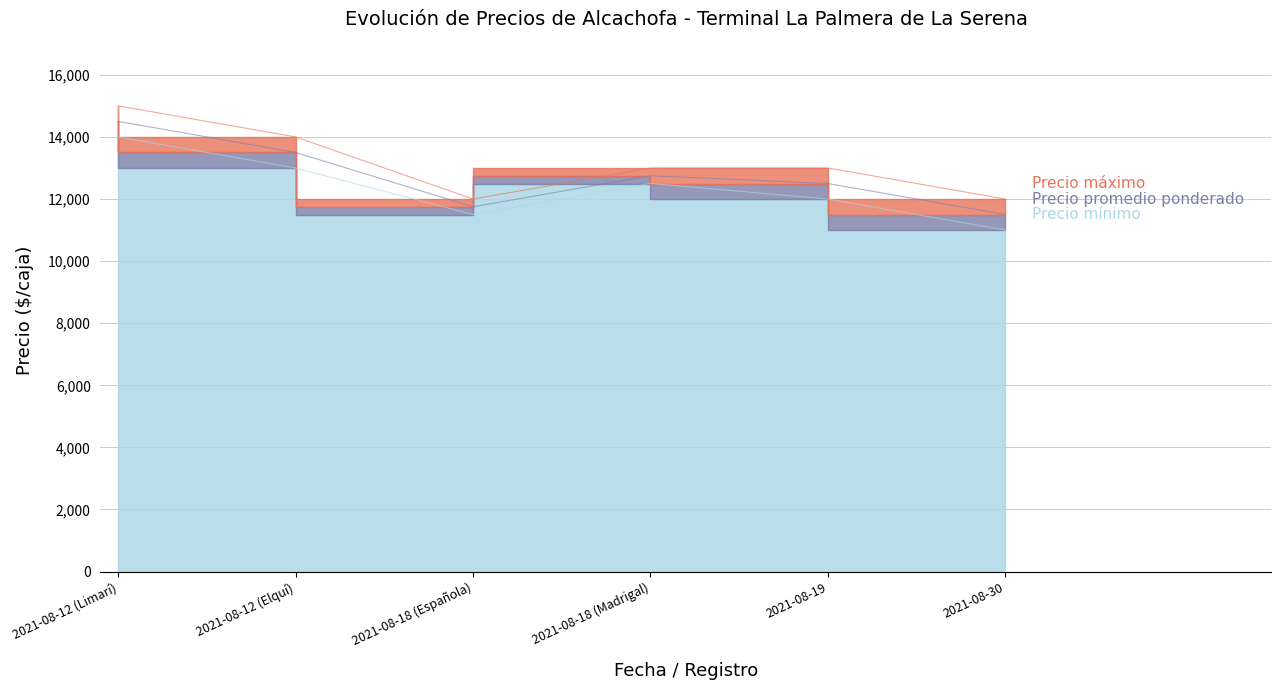

True or false: Precio mínimo and Precio máximo cross at least once.

False